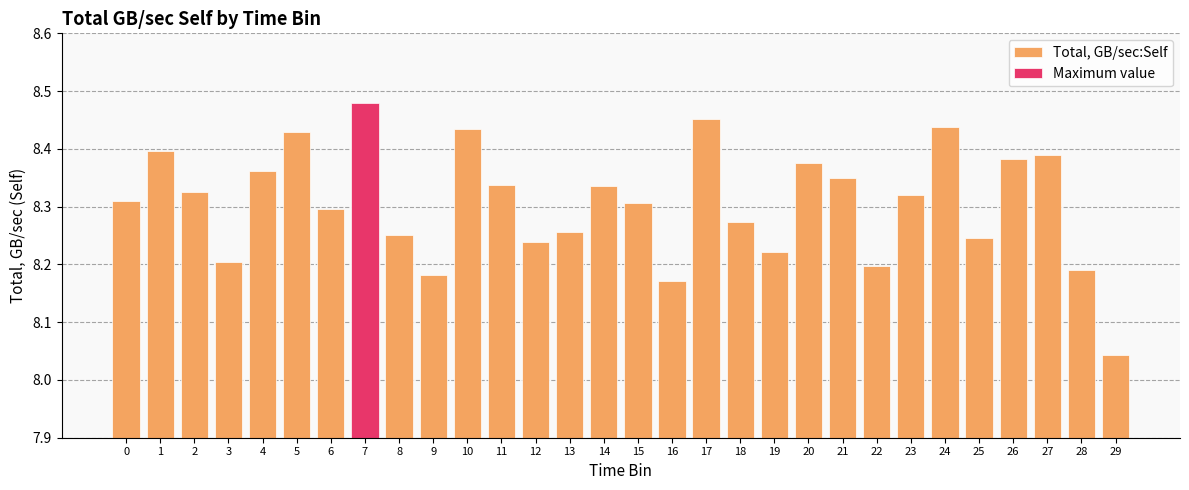

How many bars are there in total?

30